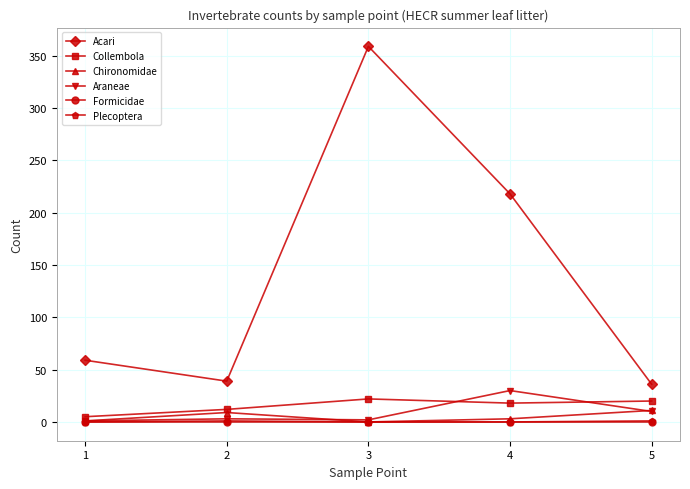

True or false: Chironomidae has more than 1 points higher than both neighbors.

False